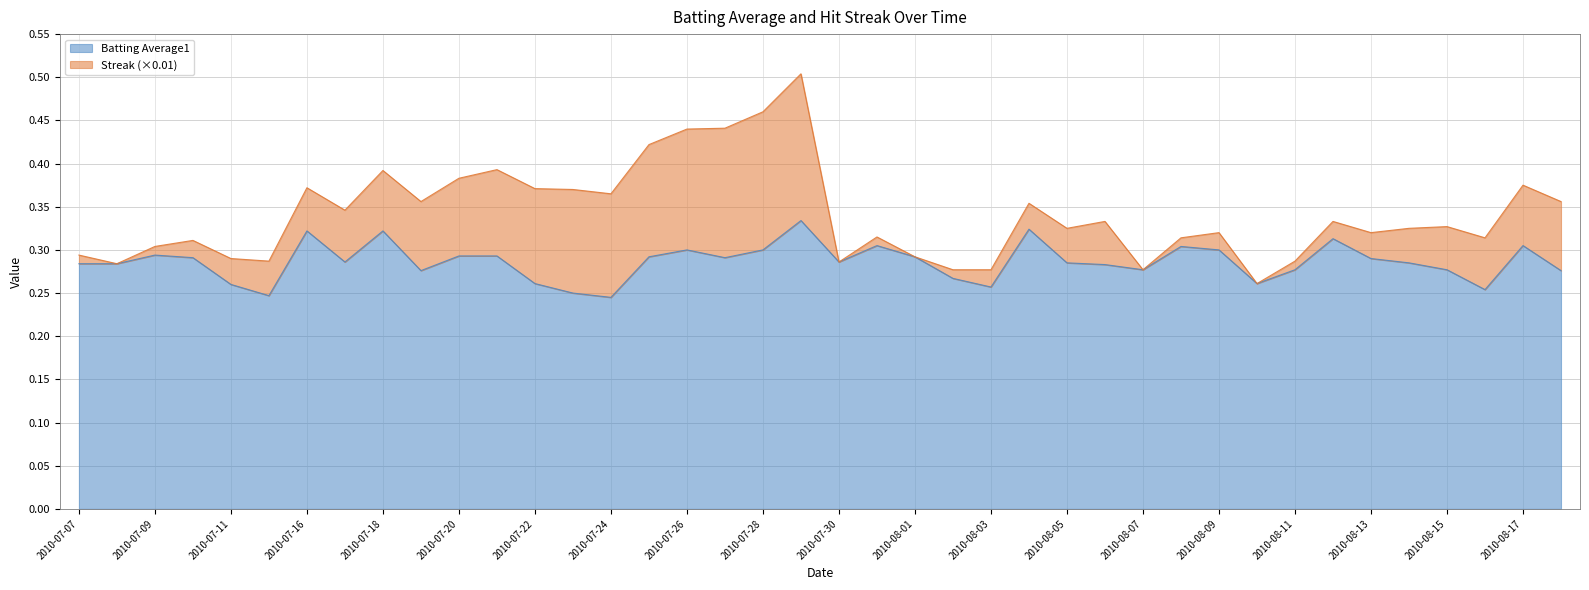

Reading right to left, extract all data points from this chart.

2010-08-18=0.3	2010-08-17=0.3	2010-08-16=0.3	2010-08-15=0.3	2010-08-14=0.3	2010-08-13=0.3	2010-08-12=0.3	2010-08-11=0.3	2010-08-10=0.3	2010-08-09=0.3	2010-08-08=0.3	2010-08-07=0.3	2010-08-06=0.3	2010-08-05=0.3	2010-08-04=0.3	2010-08-03=0.3	2010-08-02=0.3	2010-08-01=0.3	2010-07-31=0.3	2010-07-30=0.3	2010-07-29=0.3	2010-07-28=0.3	2010-07-27=0.3	2010-07-26=0.3	2010-07-25=0.3	2010-07-24=0.2	2010-07-23=0.2	2010-07-22=0.3	2010-07-21=0.3	2010-07-20=0.3	2010-07-19=0.3	2010-07-18=0.3	2010-07-17=0.3	2010-07-16=0.3	2010-07-15=0.2	2010-07-11=0.3	2010-07-10=0.3	2010-07-09=0.3	2010-07-08=0.3	2010-07-07=0.3